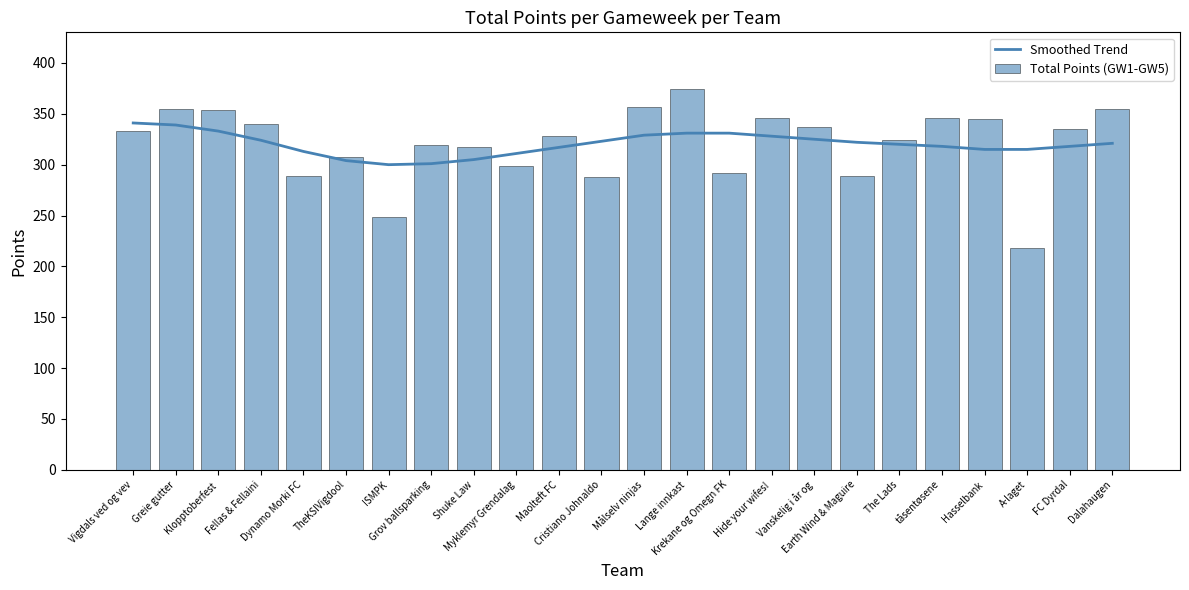

At which label is Smoothed Trend closest to 320?

The Lads